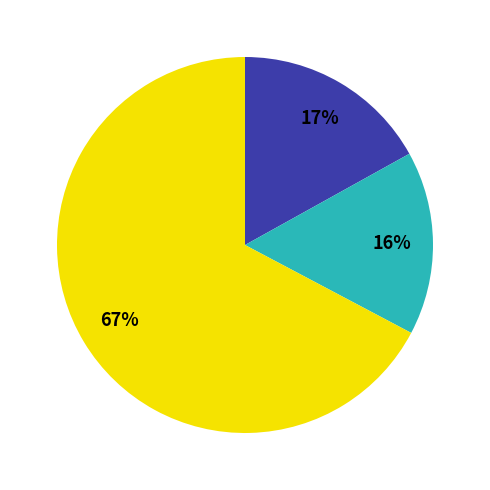

To the nearest percent, what is the difference between the largest and smallest slice percentages?

51%